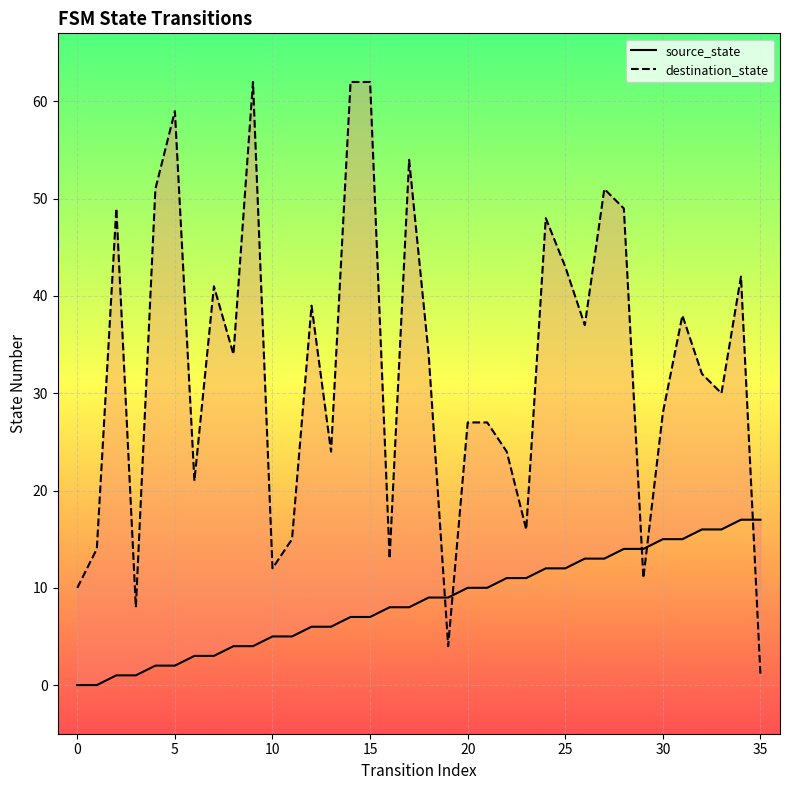

What are all the series names shown in the legend?

source_state, destination_state